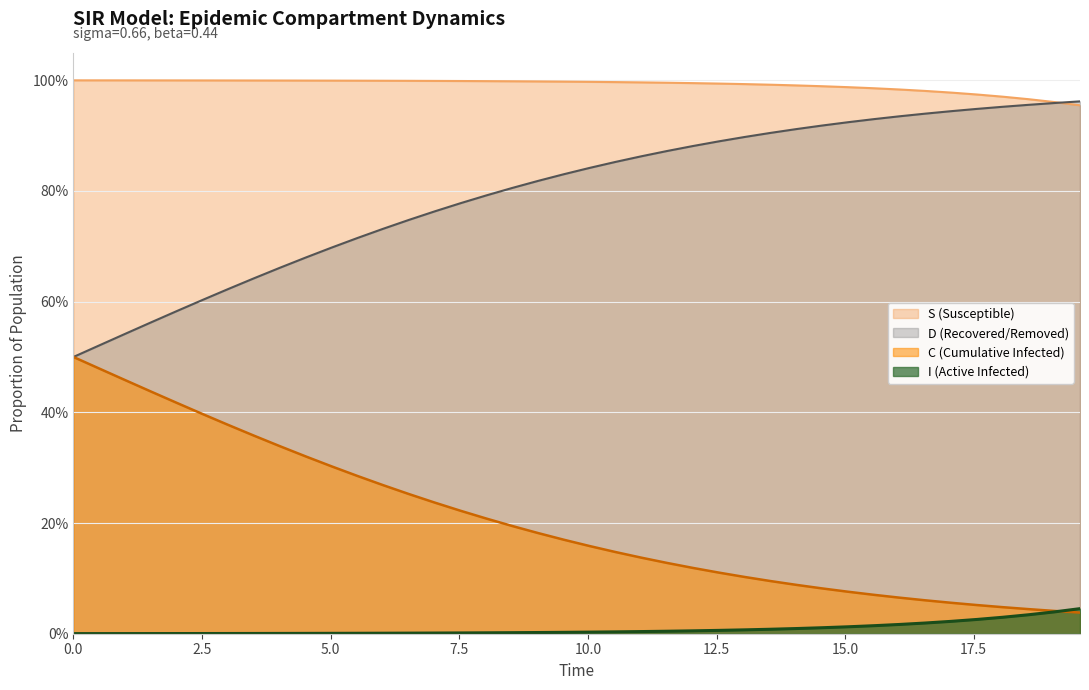

Which series has the largest range (max minus min)?

C